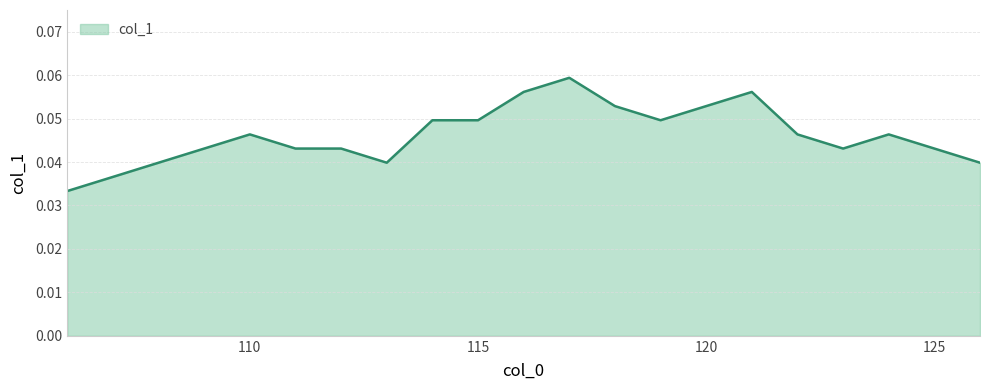

Count the values in the range 0 to 1.

21